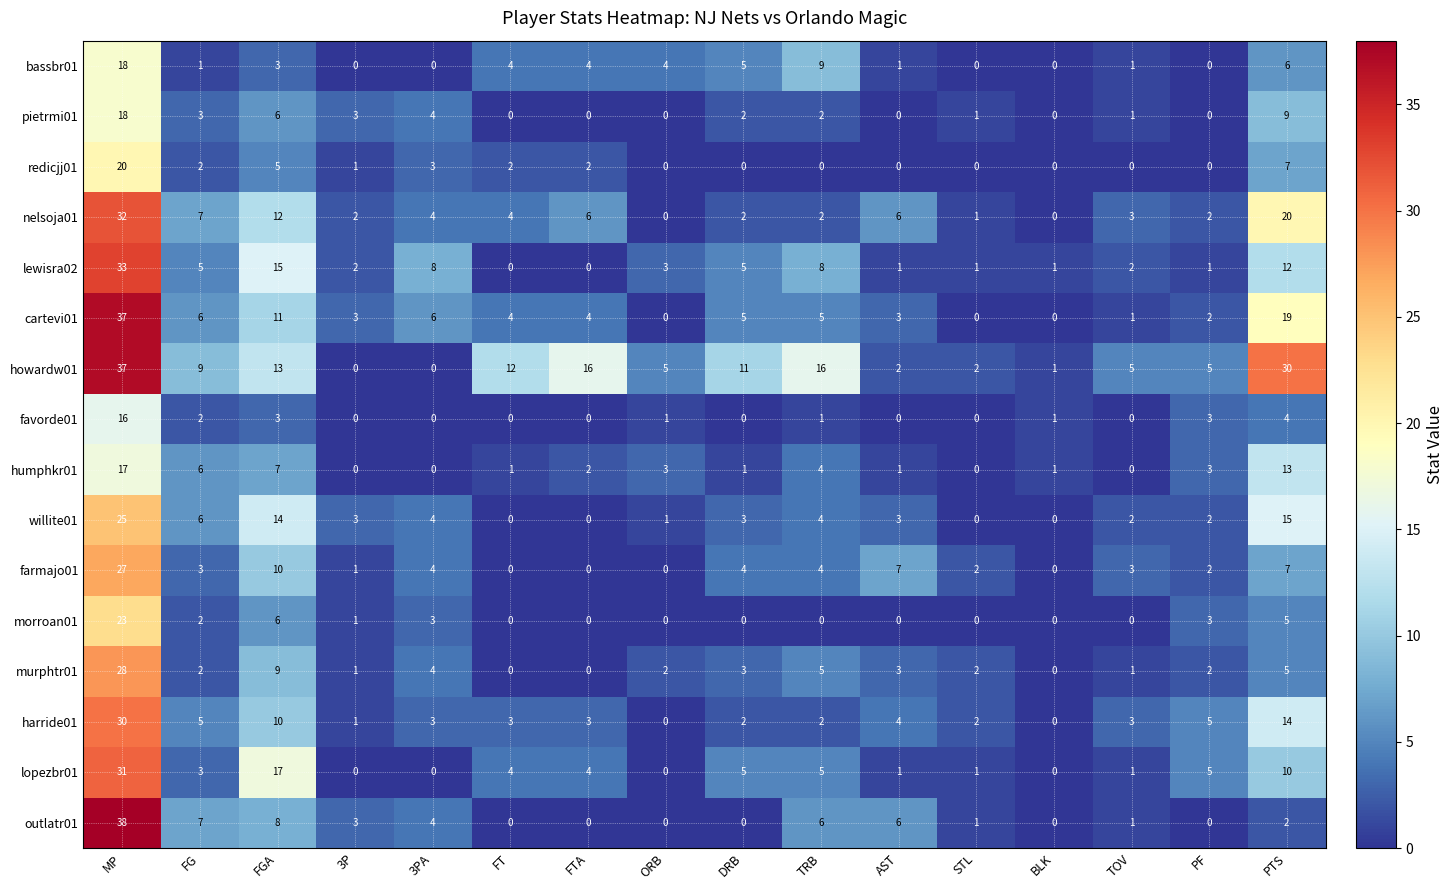

Which series has the largest total across all categories?

howardw01